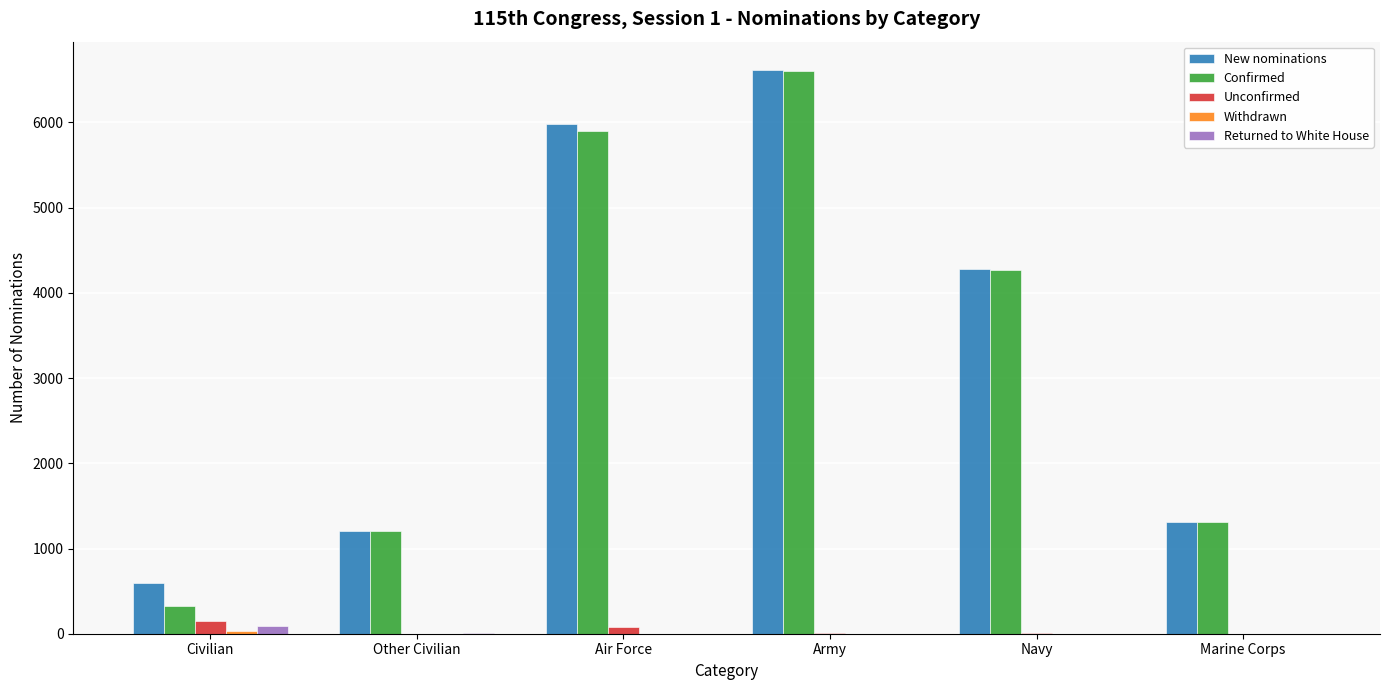

What is the sum of all Returned to White House values?

102